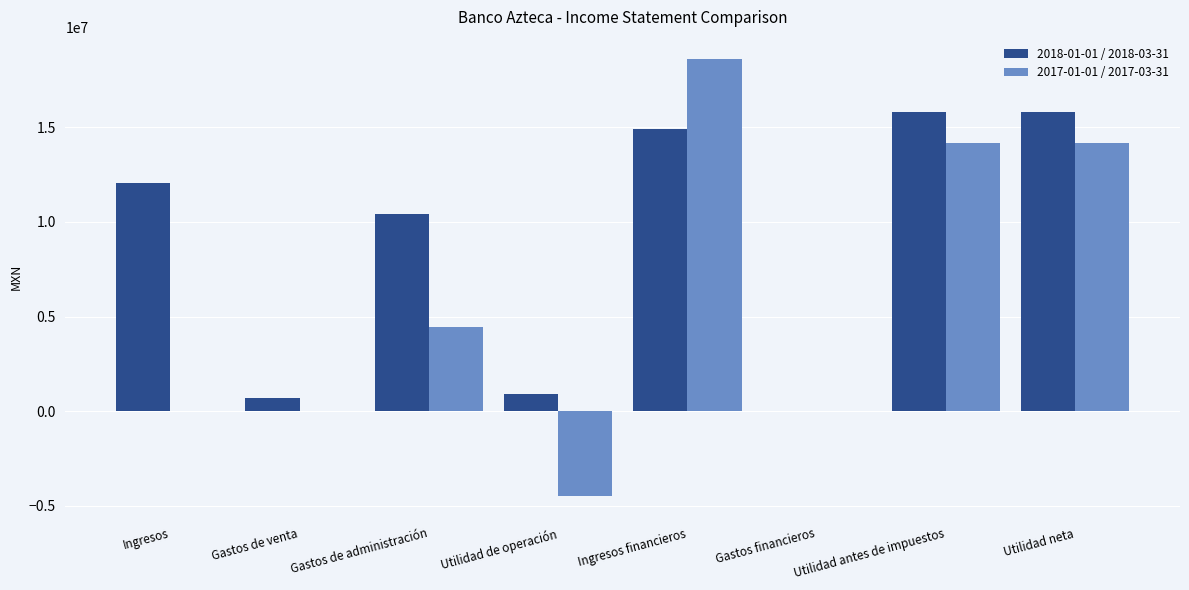

What is the average value of the 2018-01-01 / 2018-03-31 series?

8833750